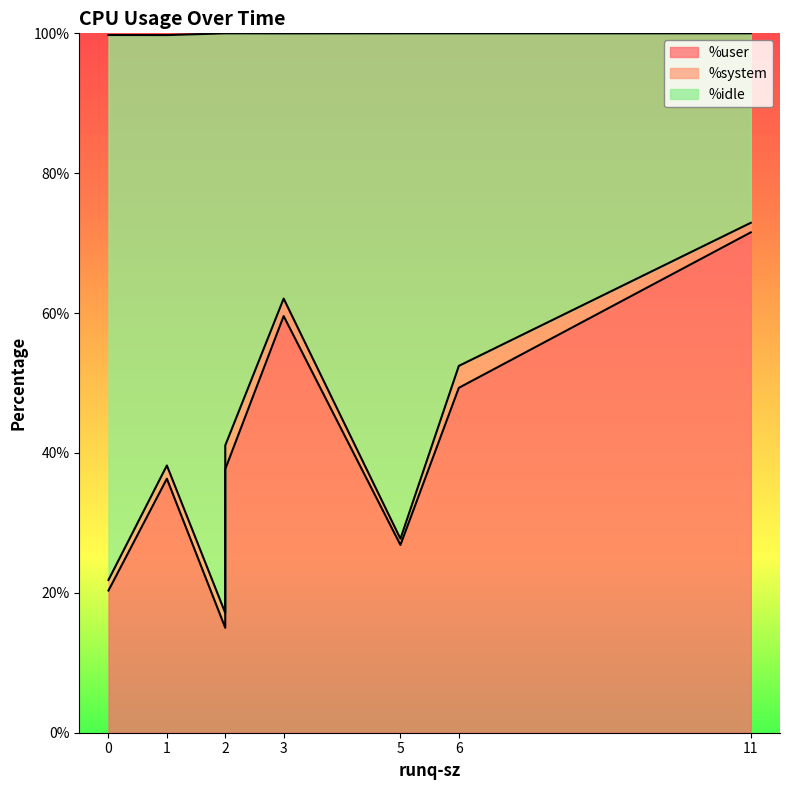

Between 3 and 2, which series saw the biggest shift?

%user